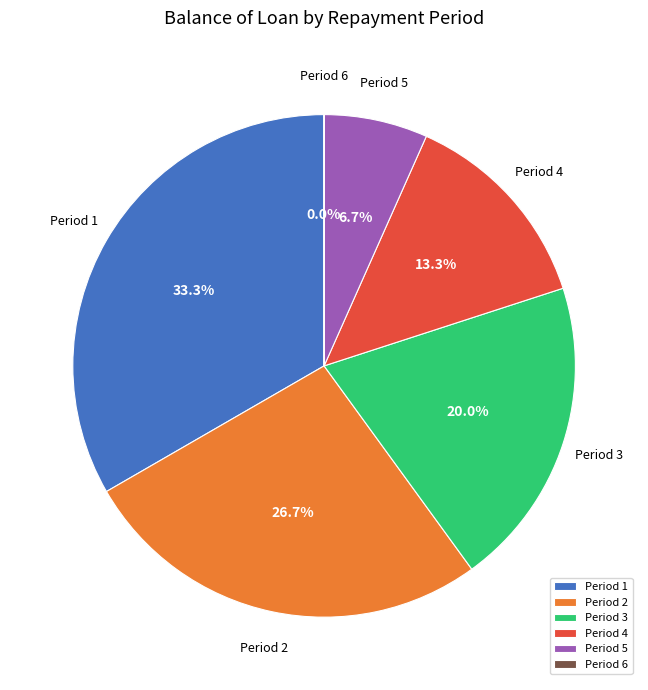

Which has a higher value, Period 5 or Period 1?

Period 1